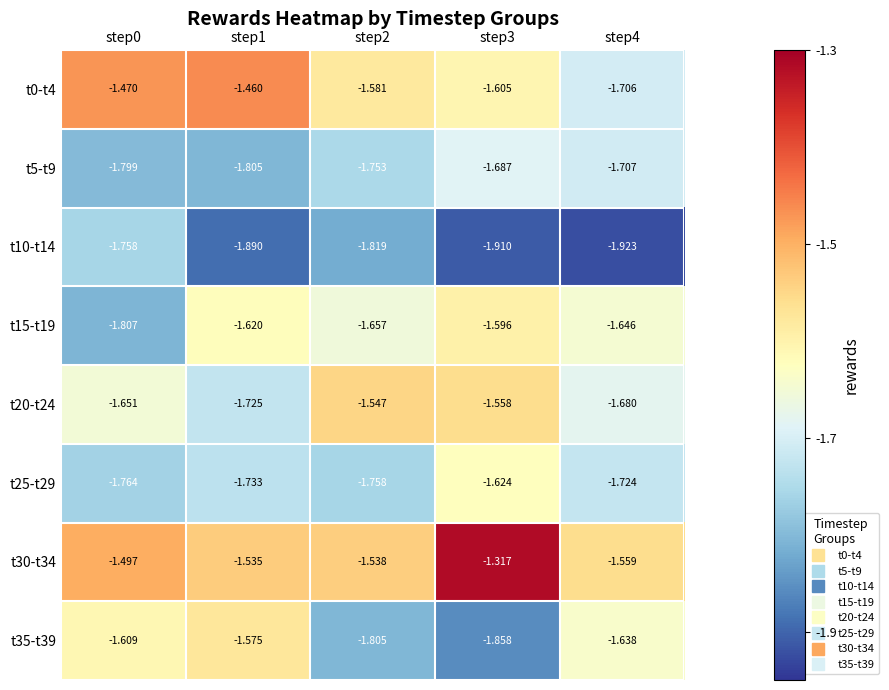

Is the value of t35-t39 at step3 greater than the value of t15-t19 at step1?

No